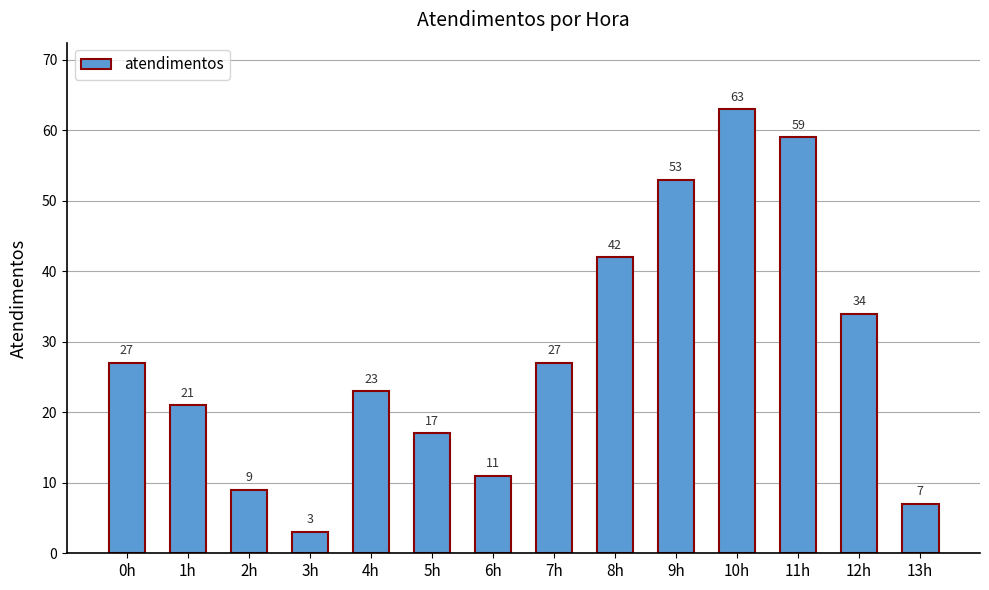

What is the difference between the values at 1h and 10h?

42